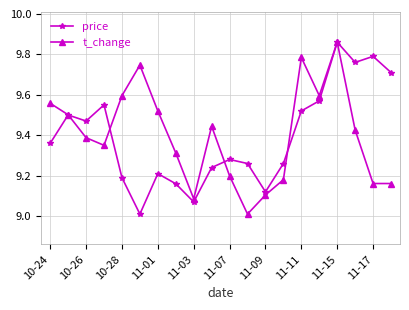

In price, how many points are lower than both neighbors (excluding endpoints)?

5